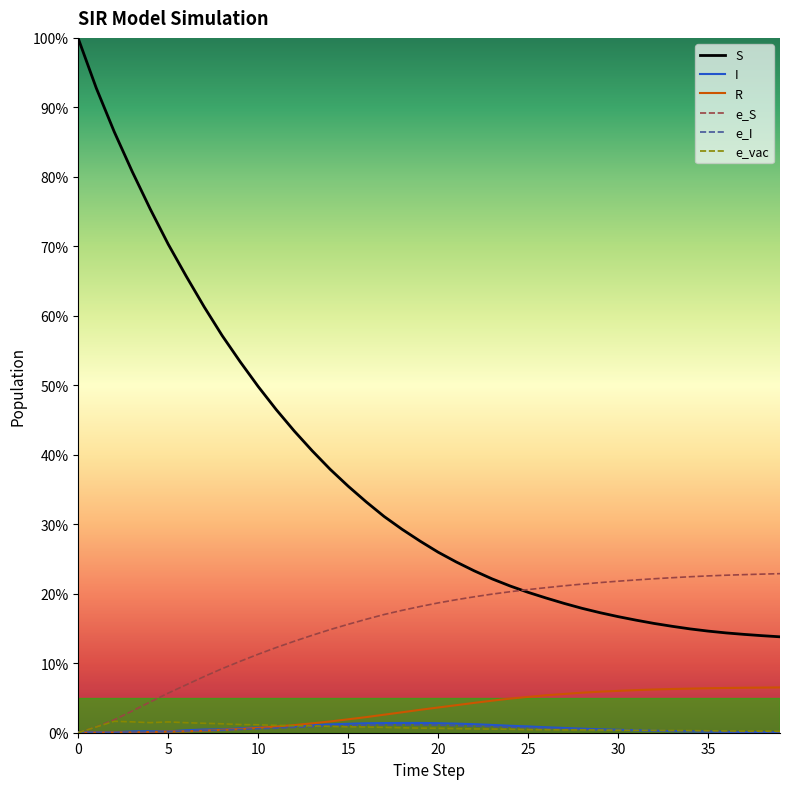

Does the chart display data point markers on the line(s)?

No